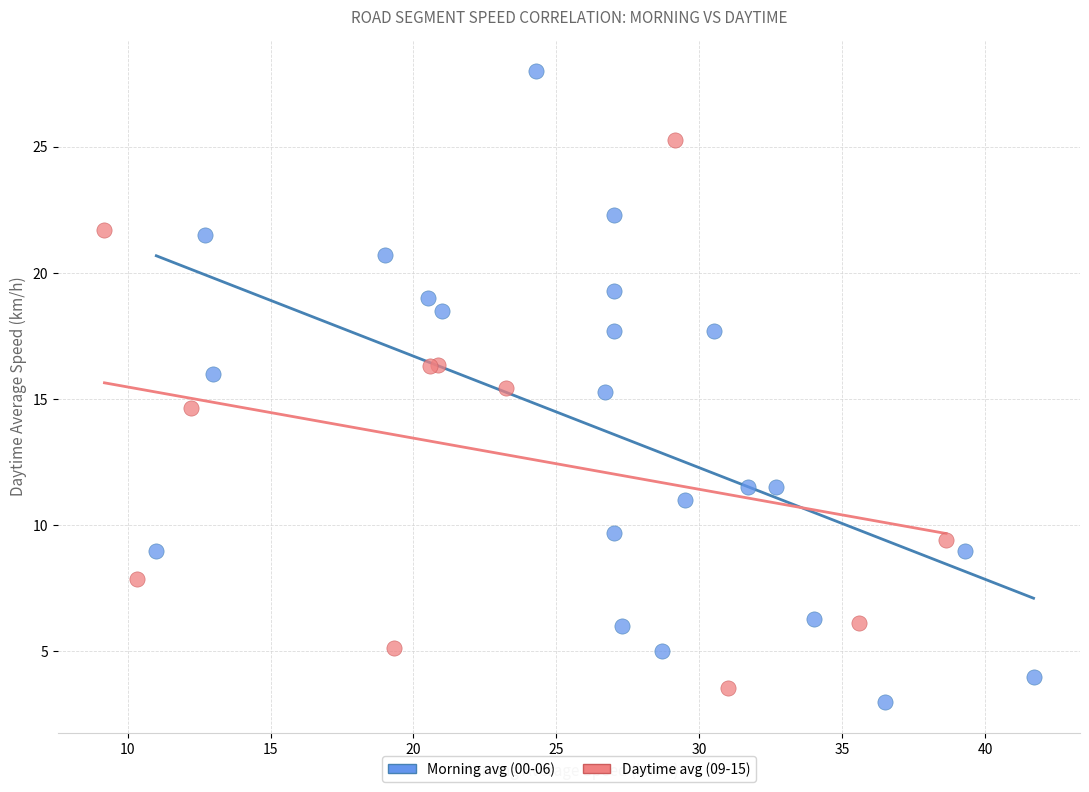

Which series has the largest Y range (max minus min)?

Morning avg (00-06)